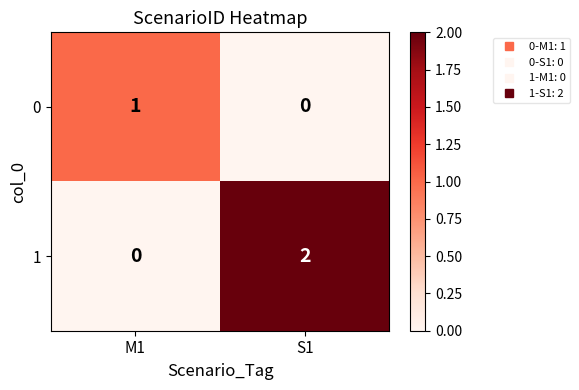

At which category is the sum across all series the highest?

S1